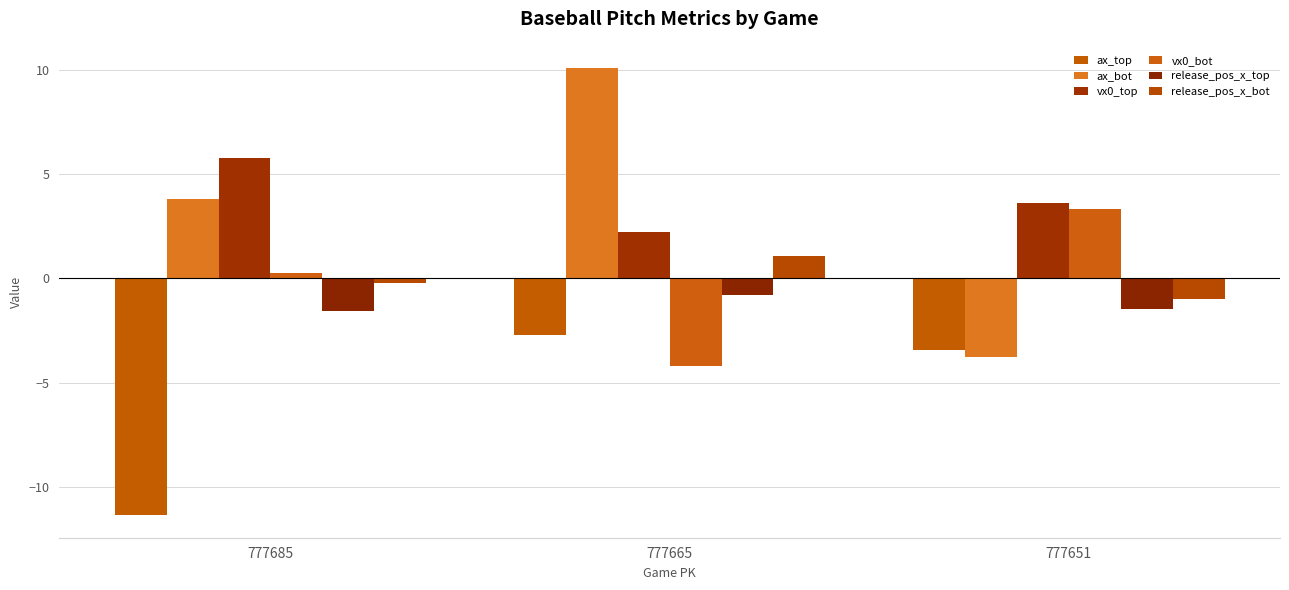

What is the value of the ax_bot bar at the 3rd from the left?

-3.8